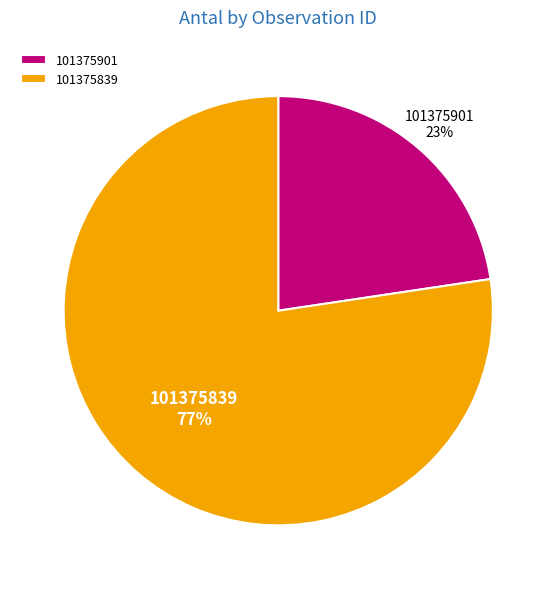

To the nearest percent, what is the average slice percentage?

50%